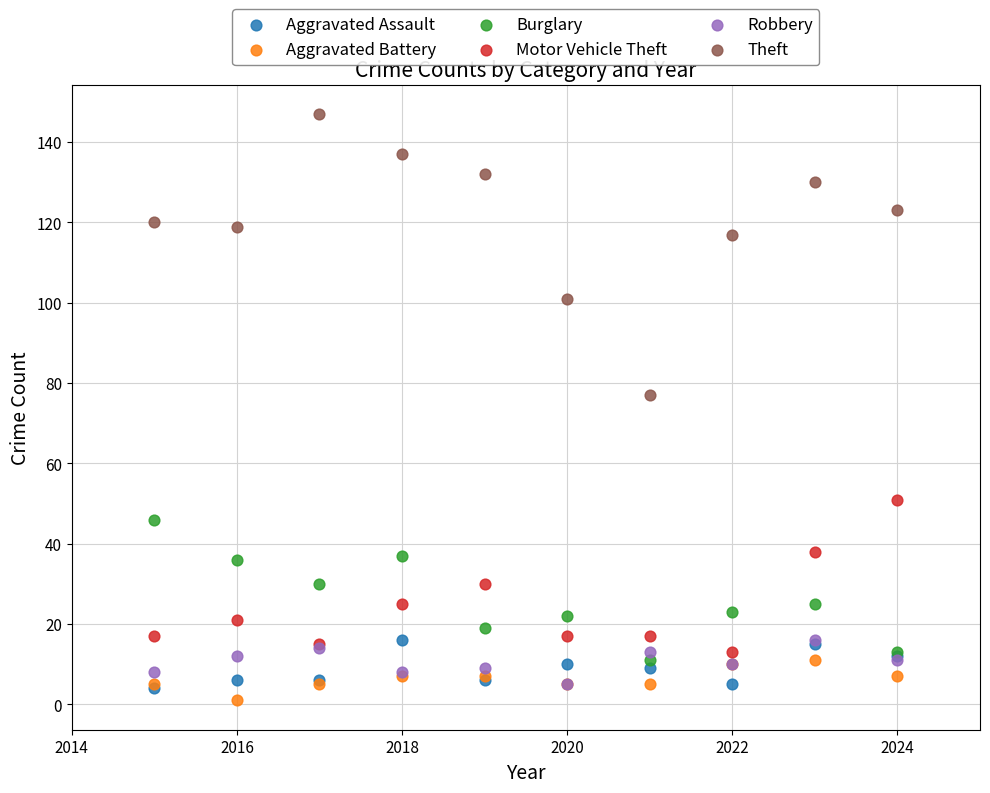

What are all the series names shown in the legend?

Aggravated Assault, Aggravated Battery, Burglary, Motor Vehicle Theft, Robbery, Theft